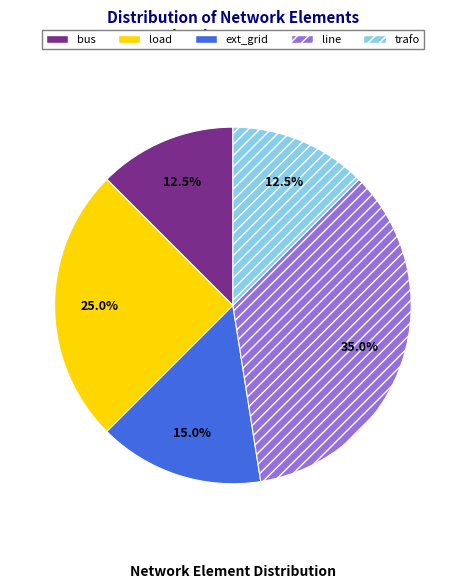

True or false: line accounts for 35% of the total.

True